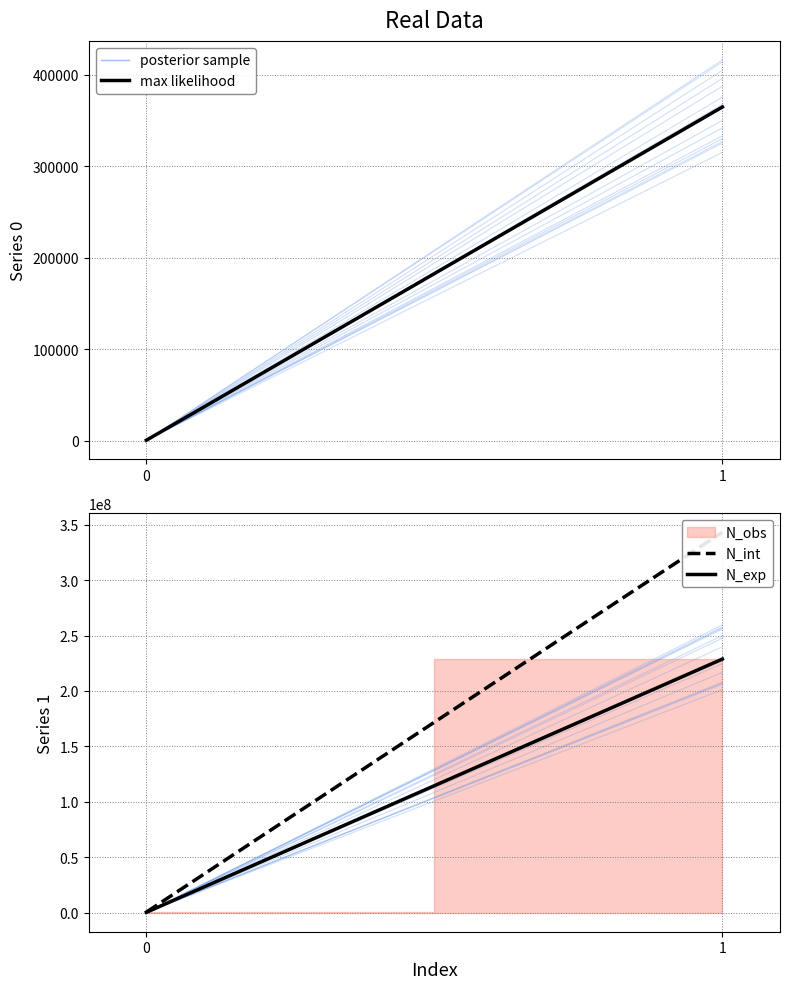

Reading left to right, what are all the values shown in this chart?

max likelihood: 773.0	364875.0
N_int: 547312.5	343116562.5
N_exp: 364875.0	228744375.0